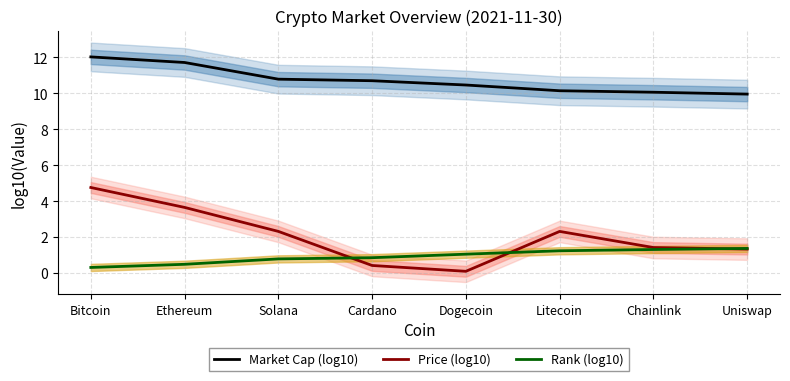

How many data points does each series have?

8